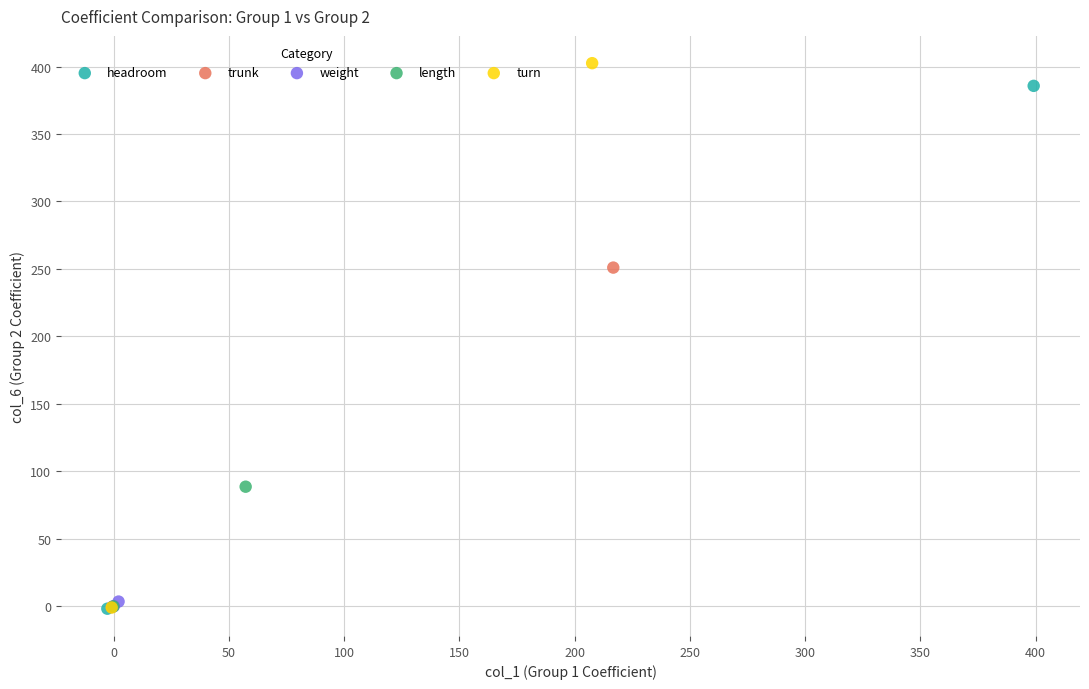

Which series reaches the maximum Y coordinate?

turn